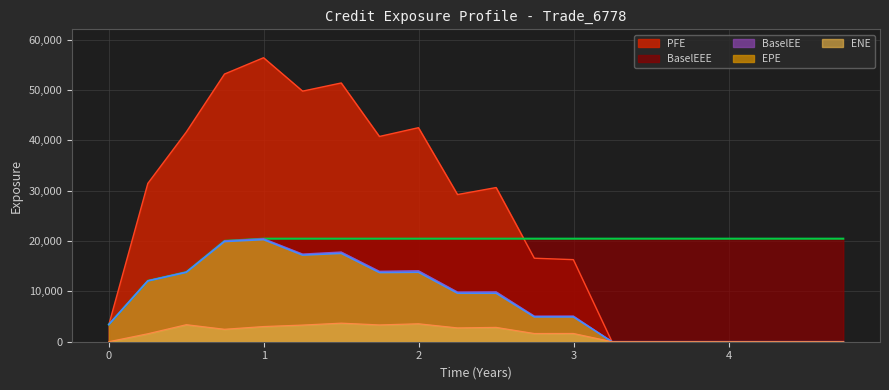

The BaselEE series shows 5081.8 at 2.74634. True or false?

True